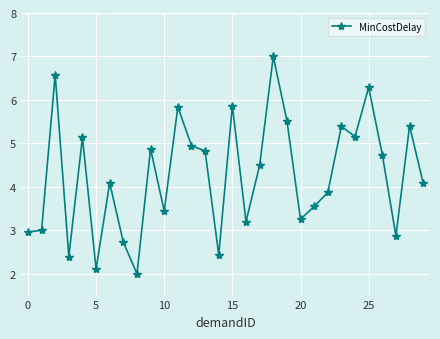

What is the average value?

4.3